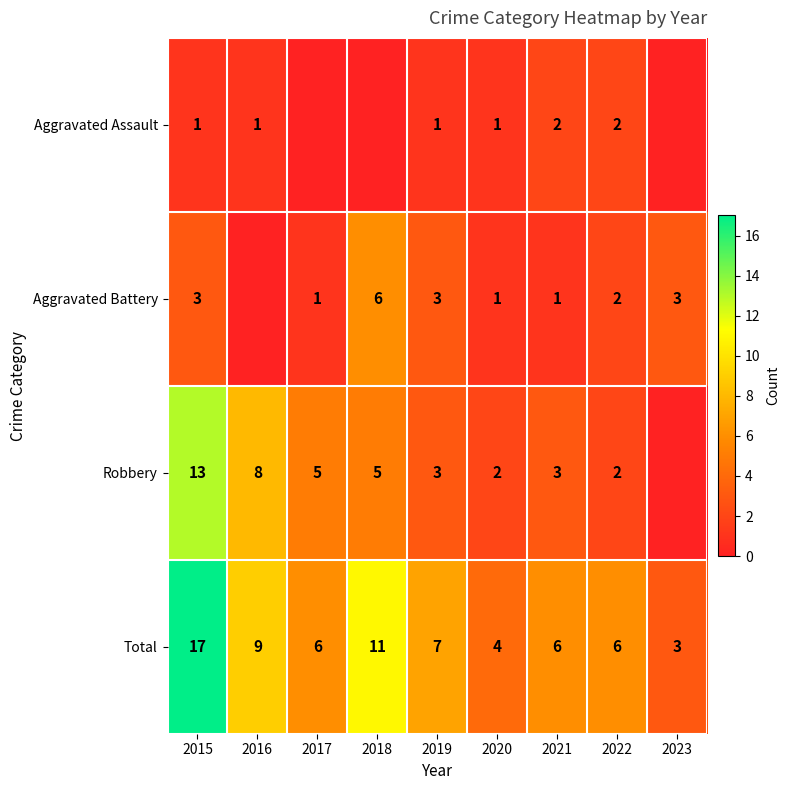

What is the difference between the second highest and second lowest values in the Total series?

7